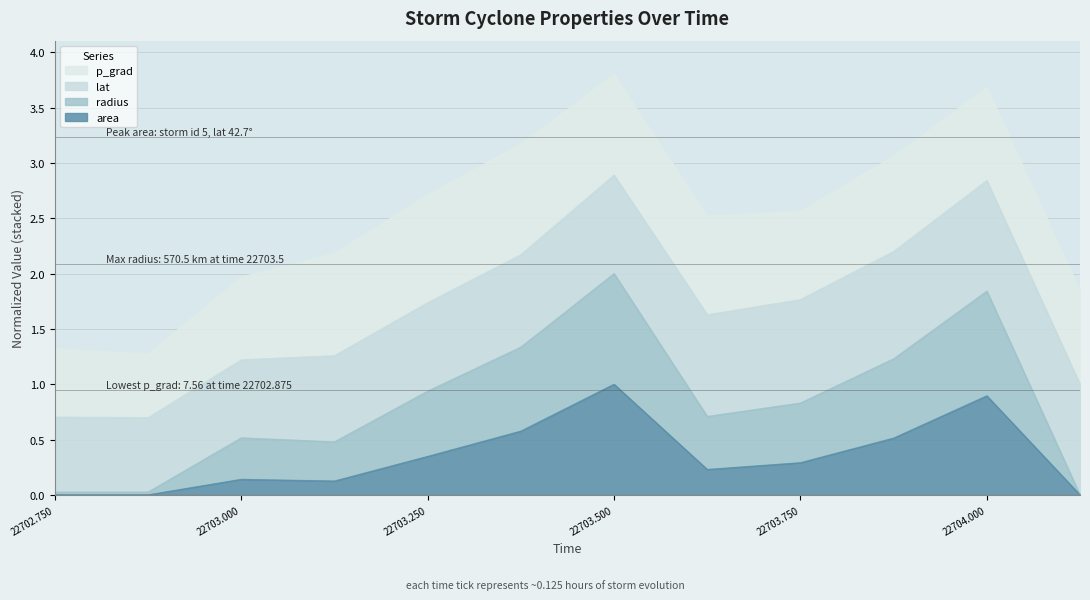

How many values in the area series exceed 0?

11